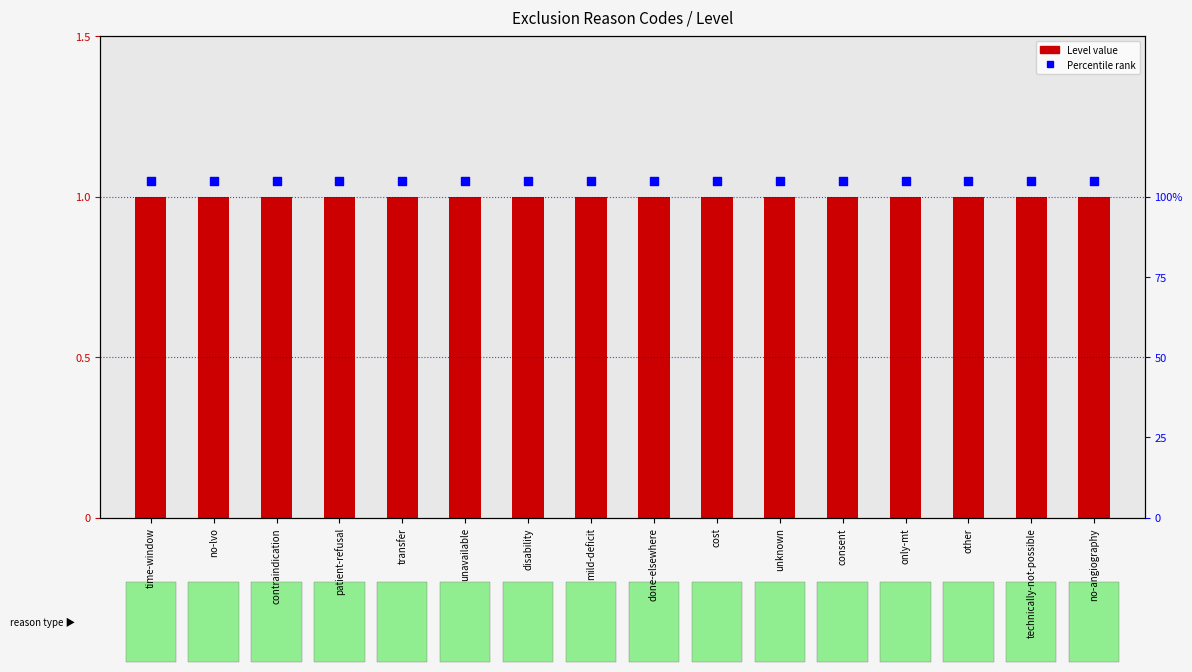

Which series reaches the maximum Y coordinate?

Percentile rank